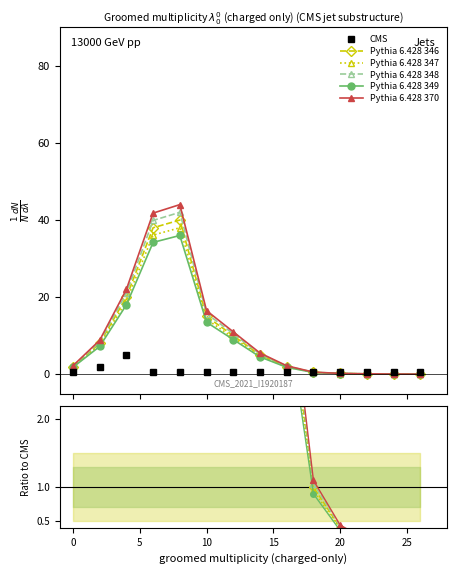

True or false: Pythia 6.428 370 and Pythia 6.428 349 intersect in this chart.

False